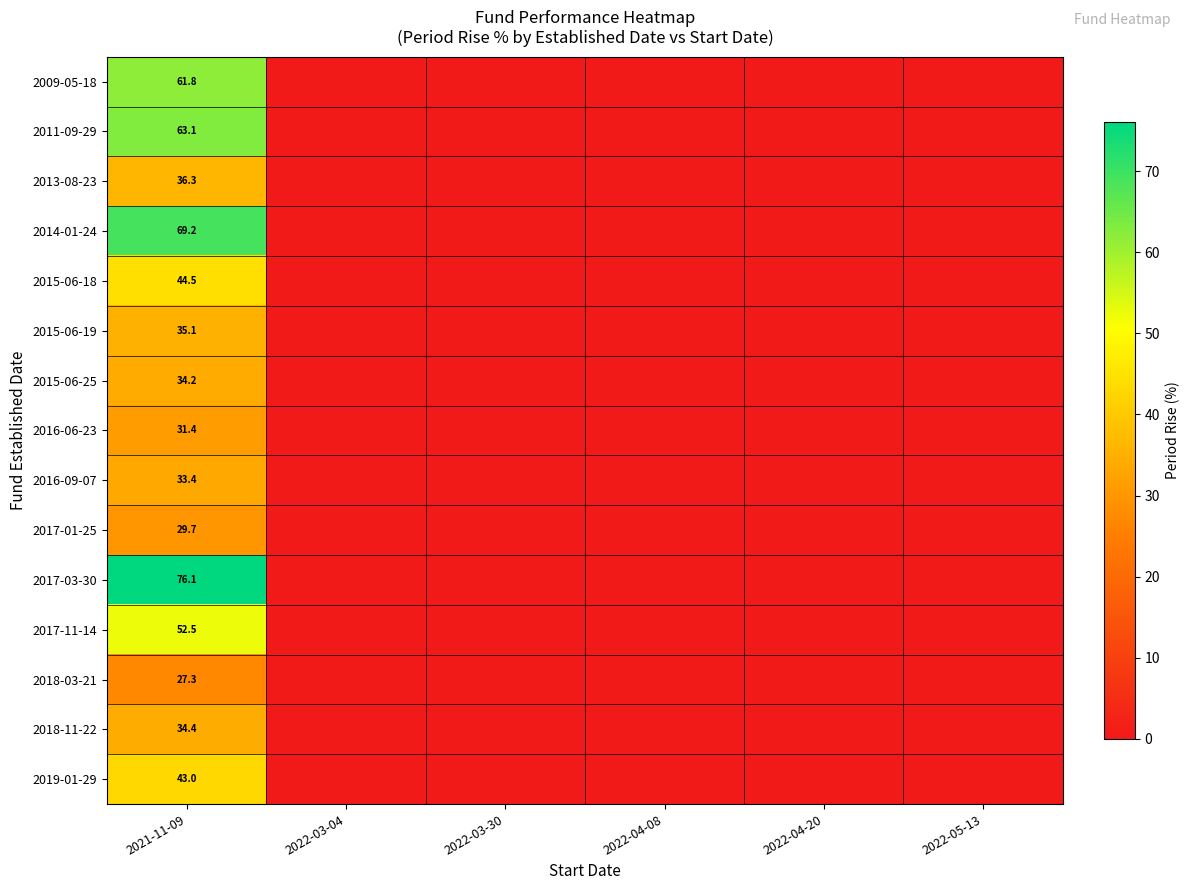

How many data points in 2011-09-29 are above 0?

1